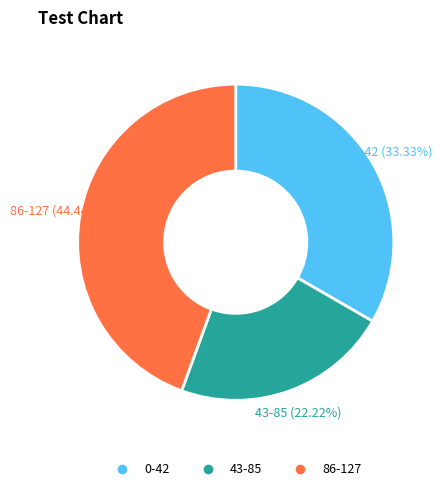

Does any single category account for the majority?

No